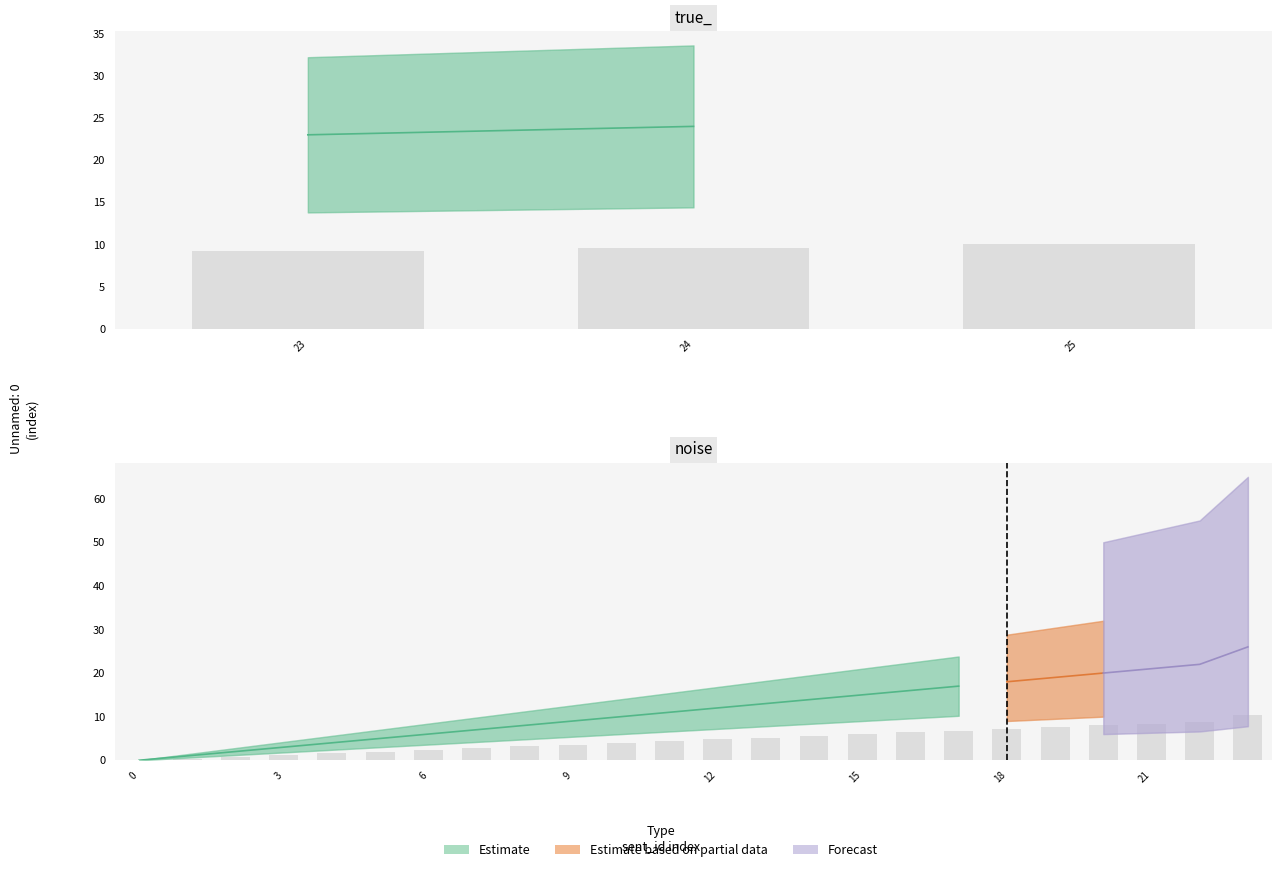

The chart shows a value of 8 at 25. True or false?

False